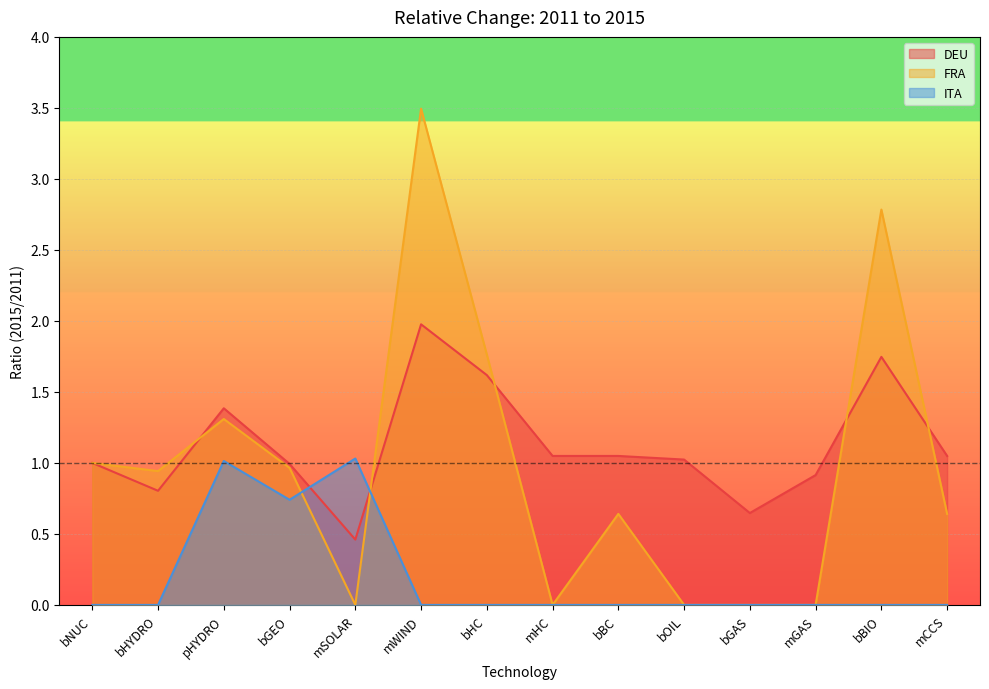

At which label does ITA reach its peak?

mSOLAR